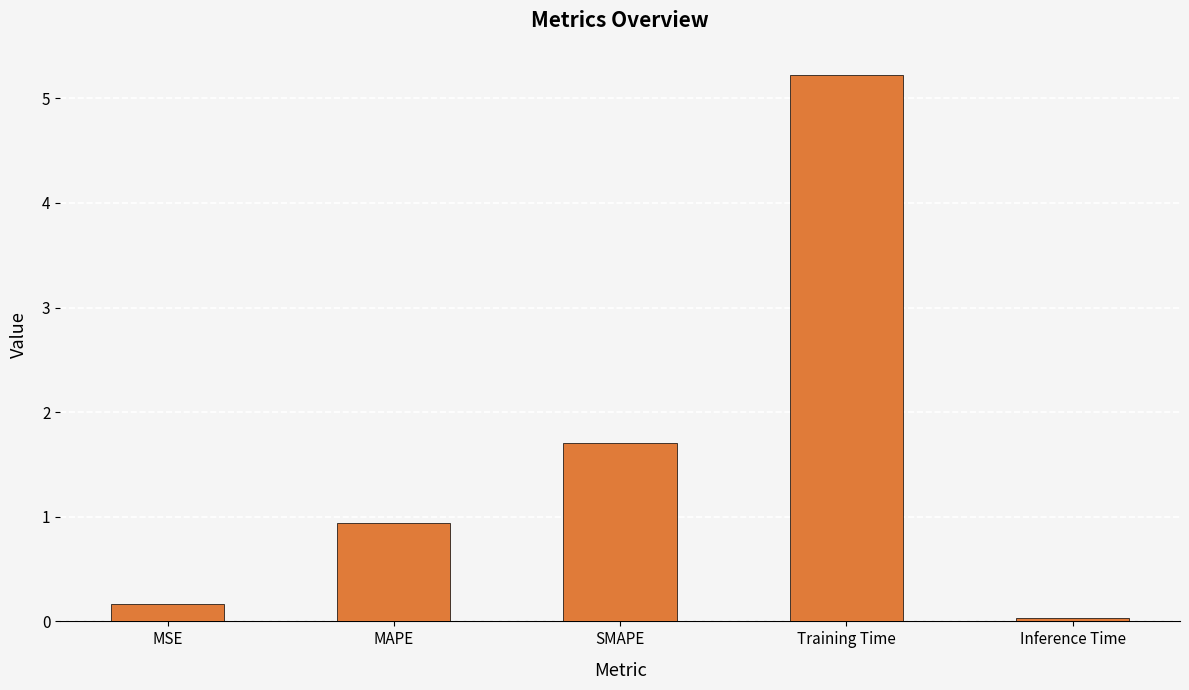

What position from the left is Inference Time?

5